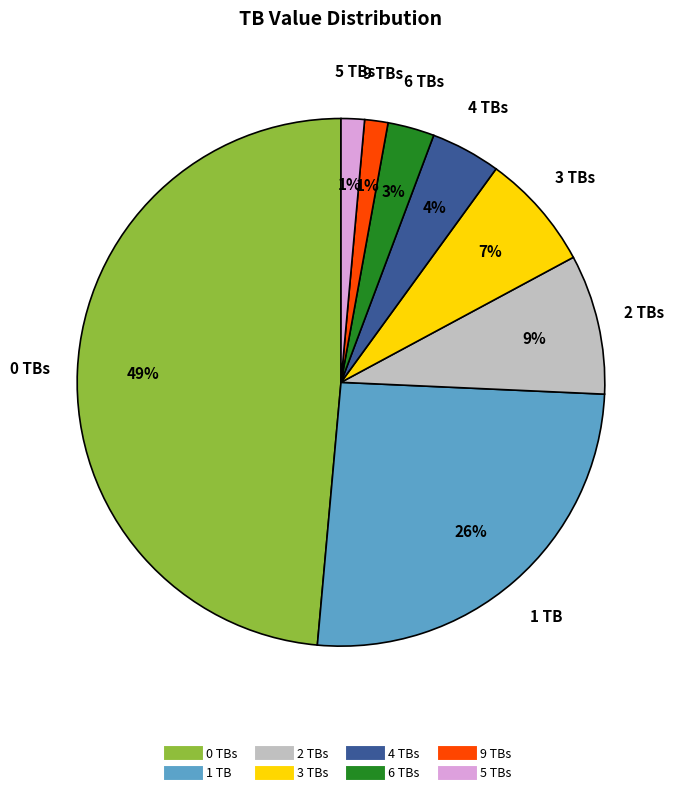

To the nearest percent, what is the combined percentage of 4 and 6?

7%